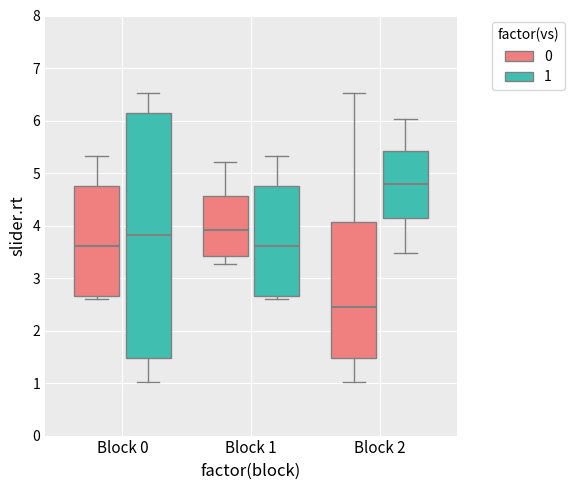

Which box has the highest median line?

Block 2 (1)